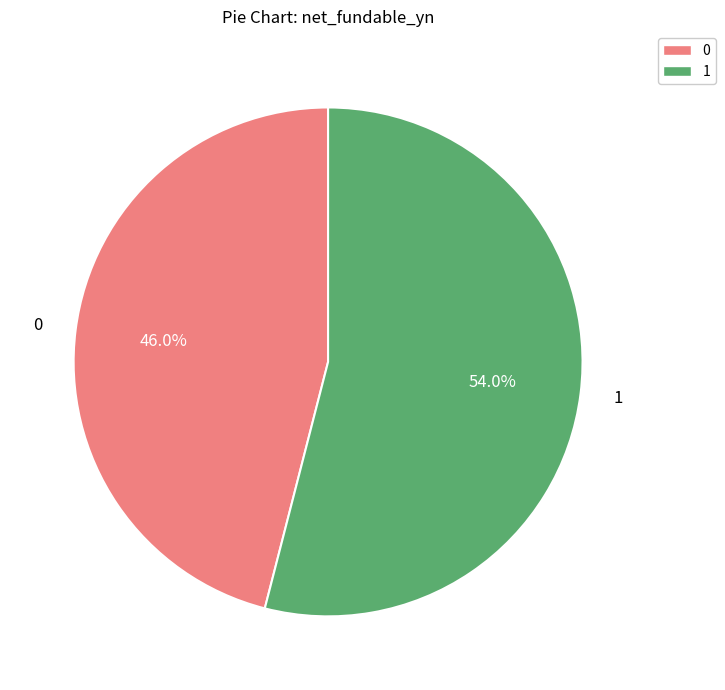

To the nearest percent, what portion does 1 represent?

54%